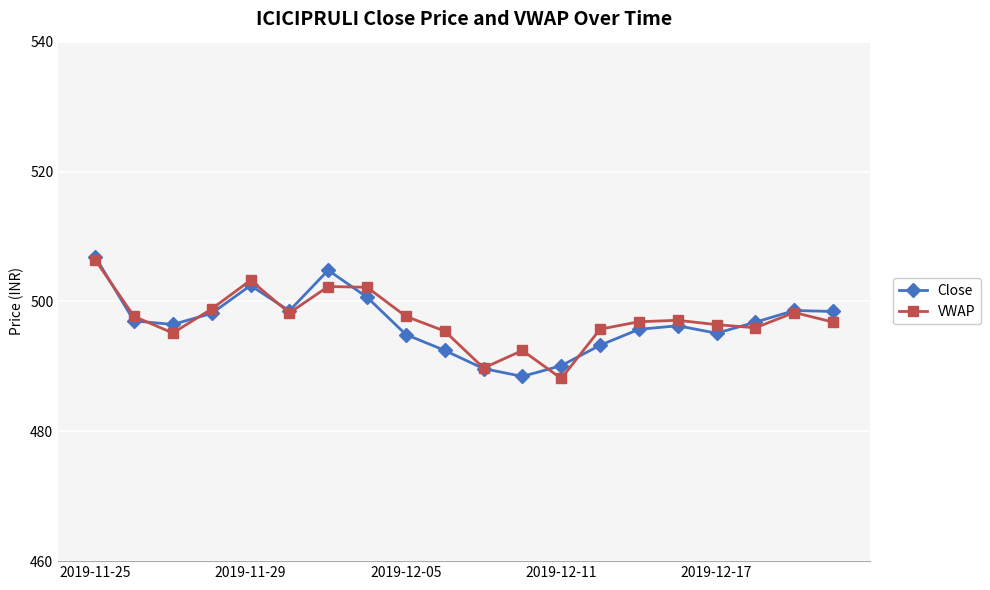

What is the maximum value for Close?

506.9